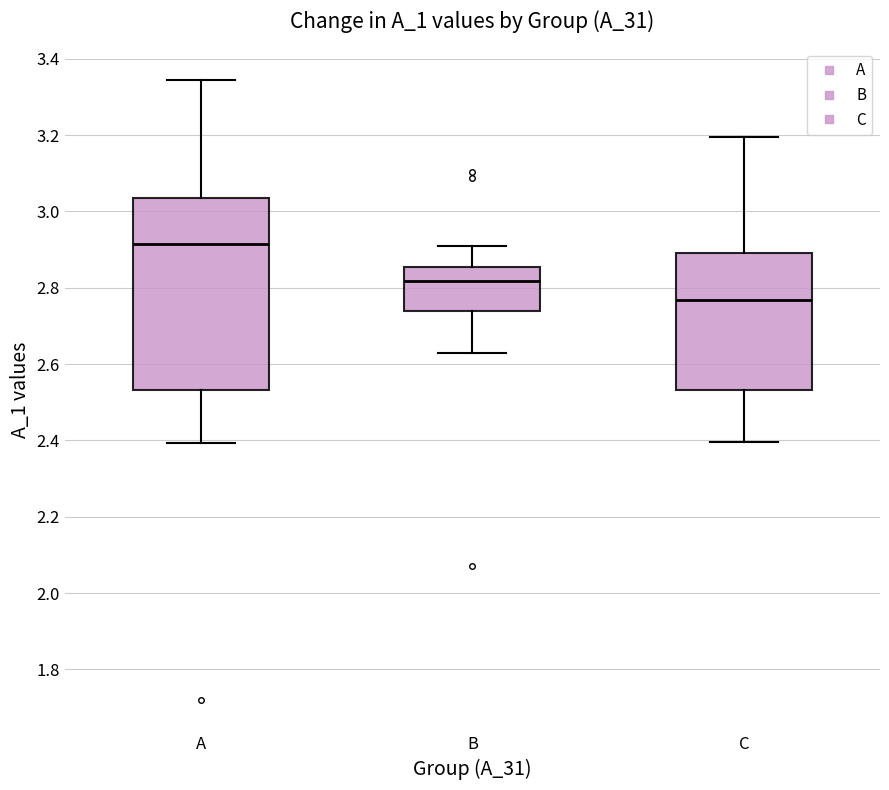

Which box's median line is the highest?

A